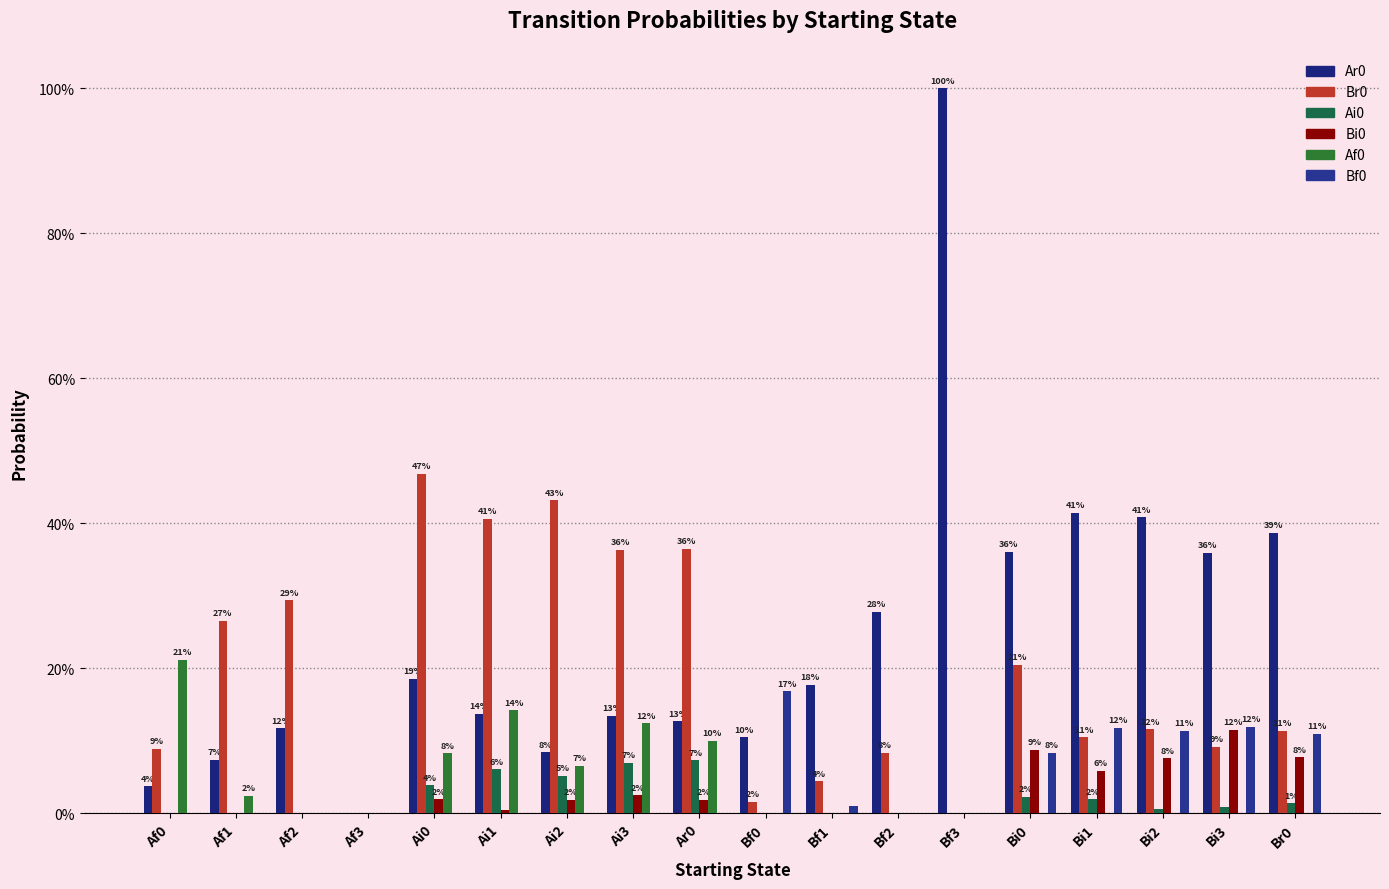

How many bars are there in total?

108